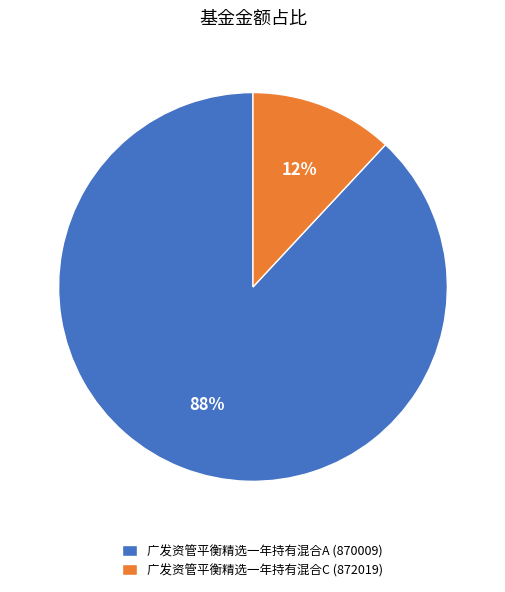

Count the number of slices in the pie.

2